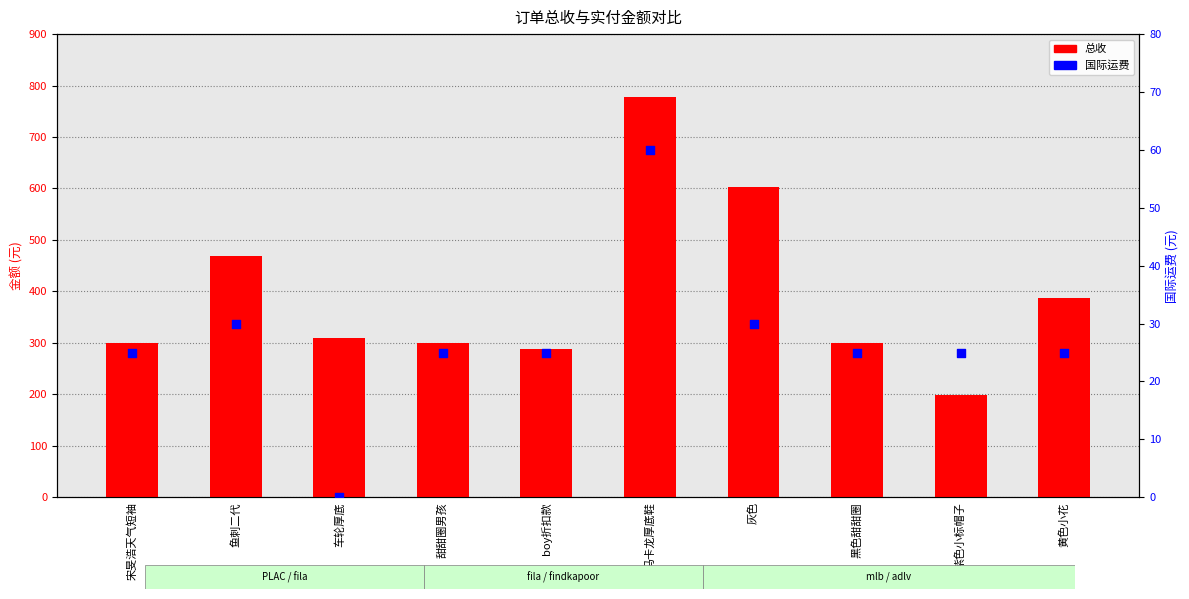

Which series reaches the minimum Y coordinate?

国际运费